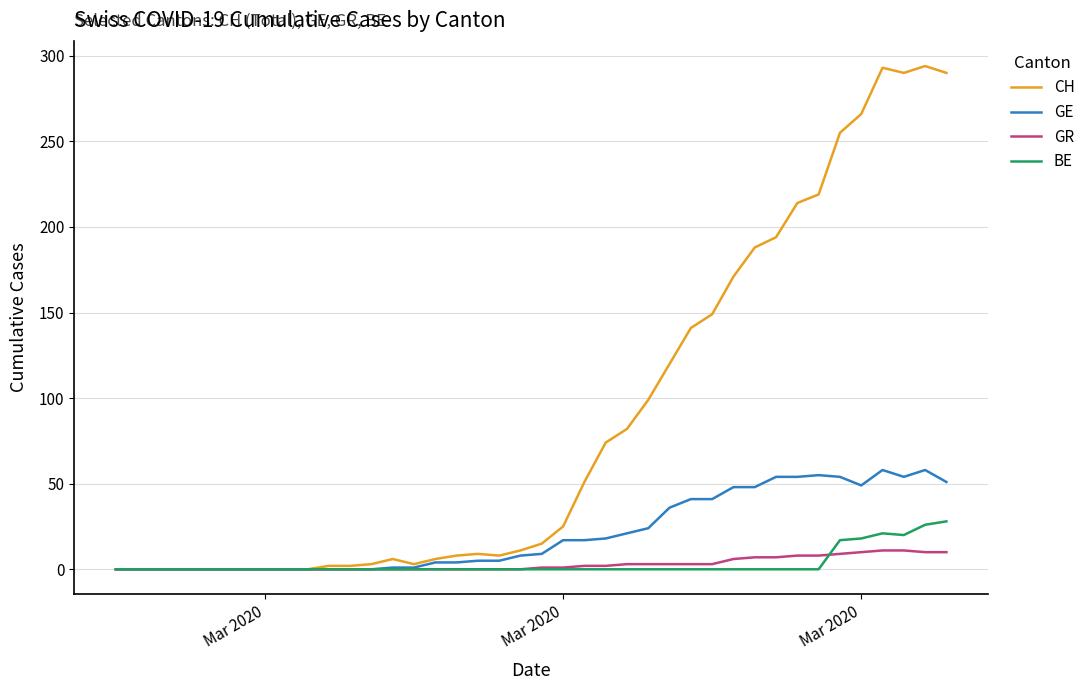

Which series has the largest total across all categories?

CH